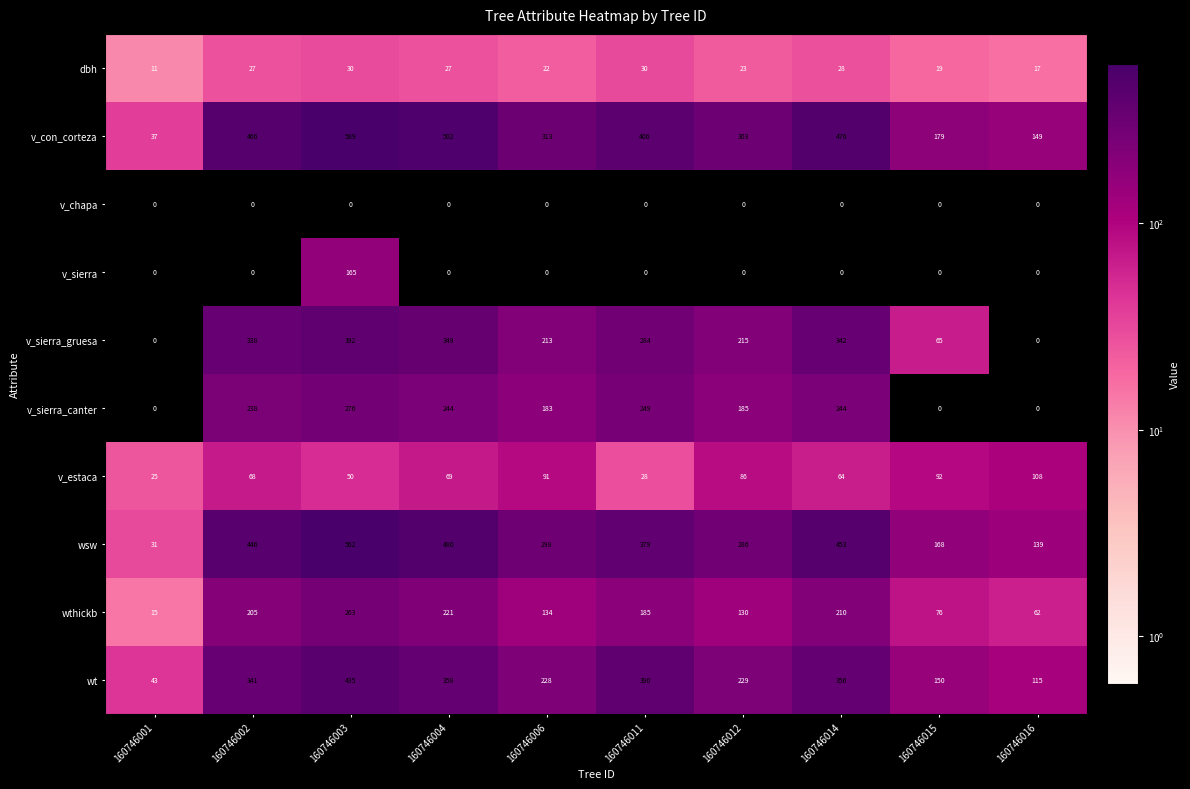

Is it true that v_sierra_canter equals 0 at 160746001?

True